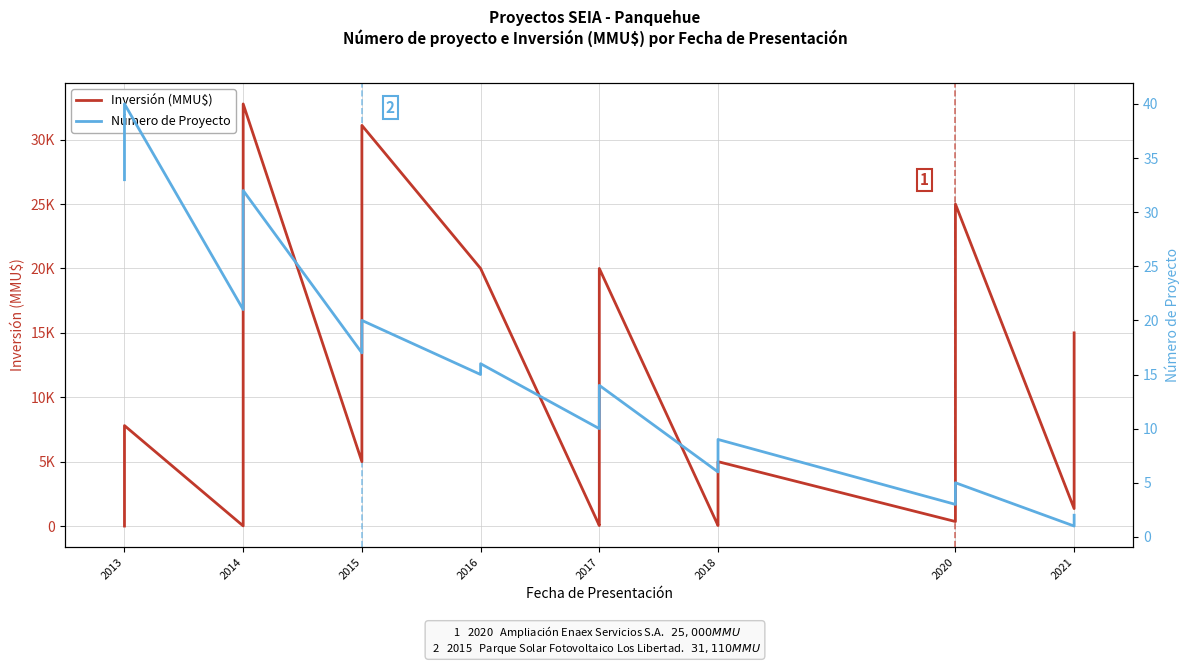

How many data points in Inversión (MMU$) are above 5000?

16